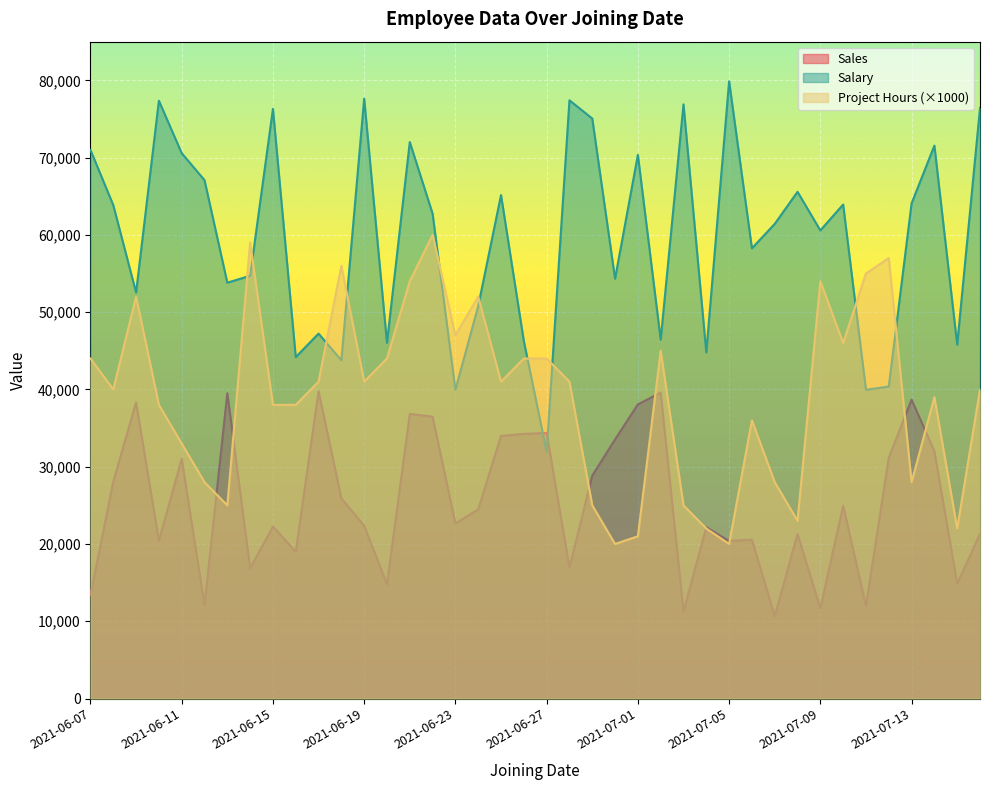

What is the value of the Salary point at the 28th from the left?

44789